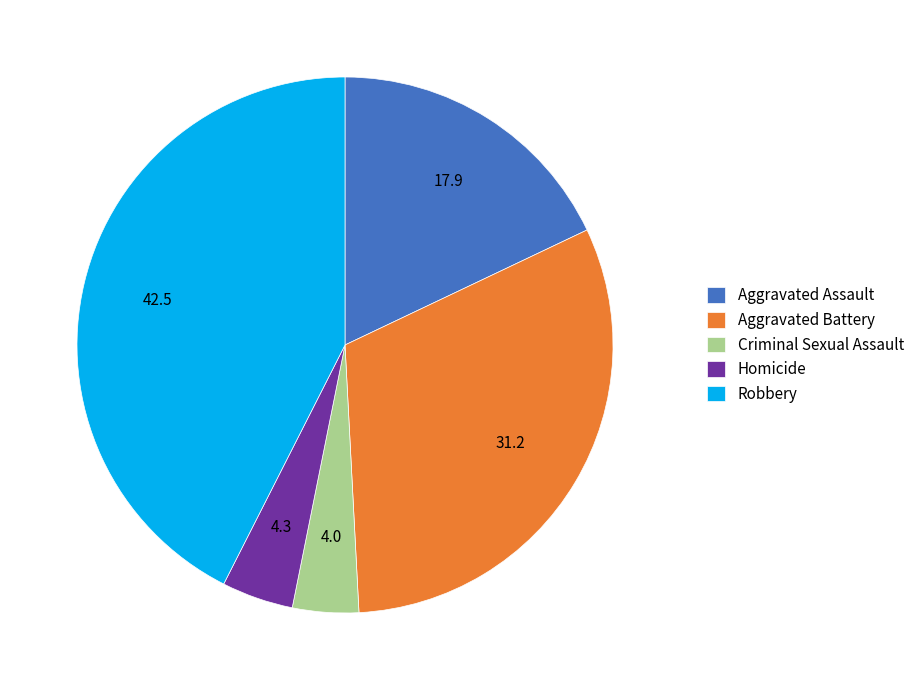

How many slices are in this pie chart?

5